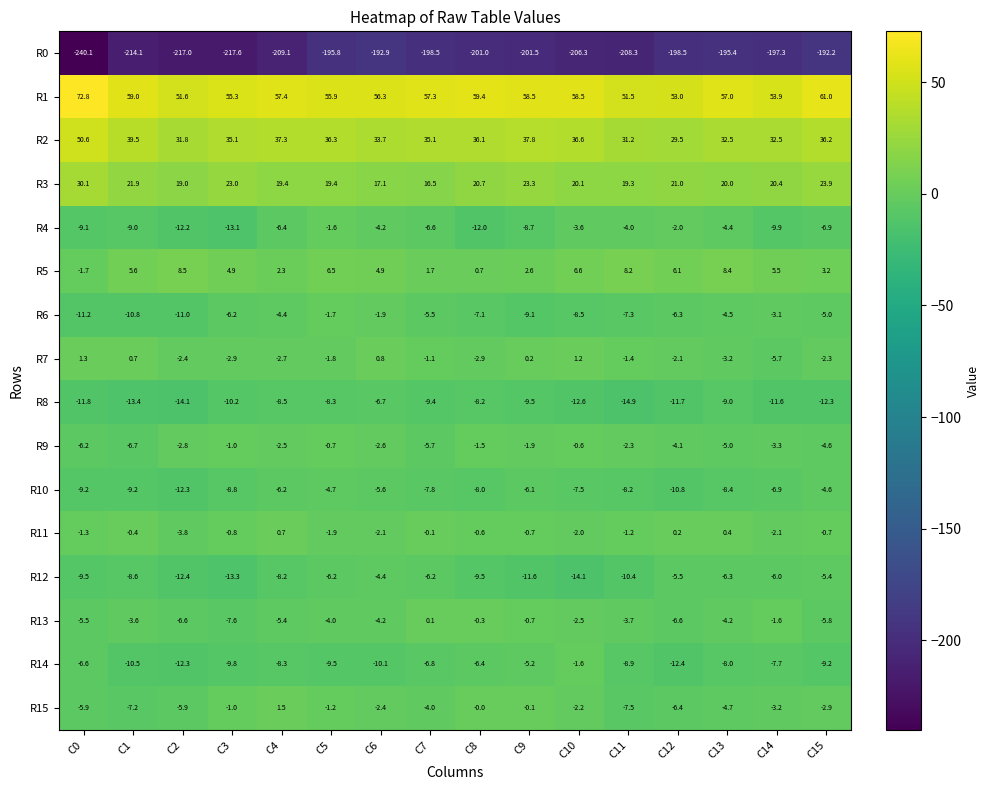

True or false: R9 has a value of -3.3 at C14.

True